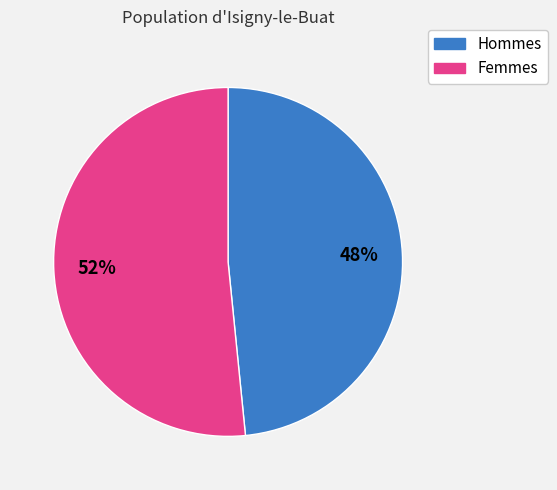

How many segments does this pie chart have?

2